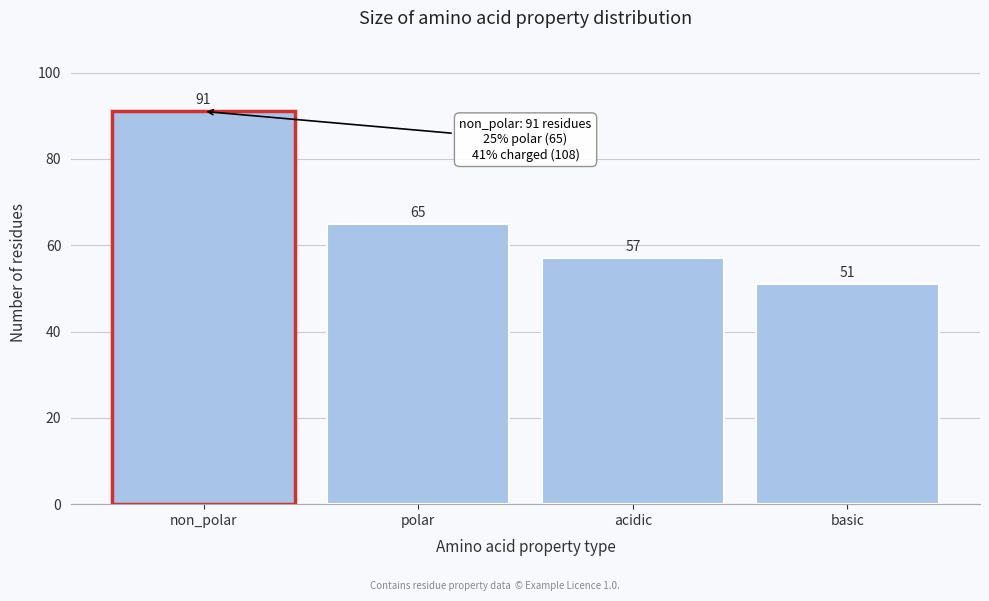

Reading left to right, transcribe all the data shown in this chart.

91	65	57	51